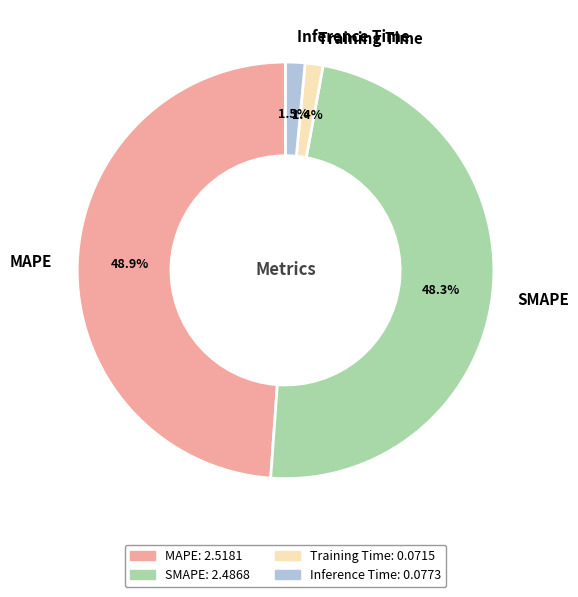

Is it true that Training Time is 12% of the pie?

False